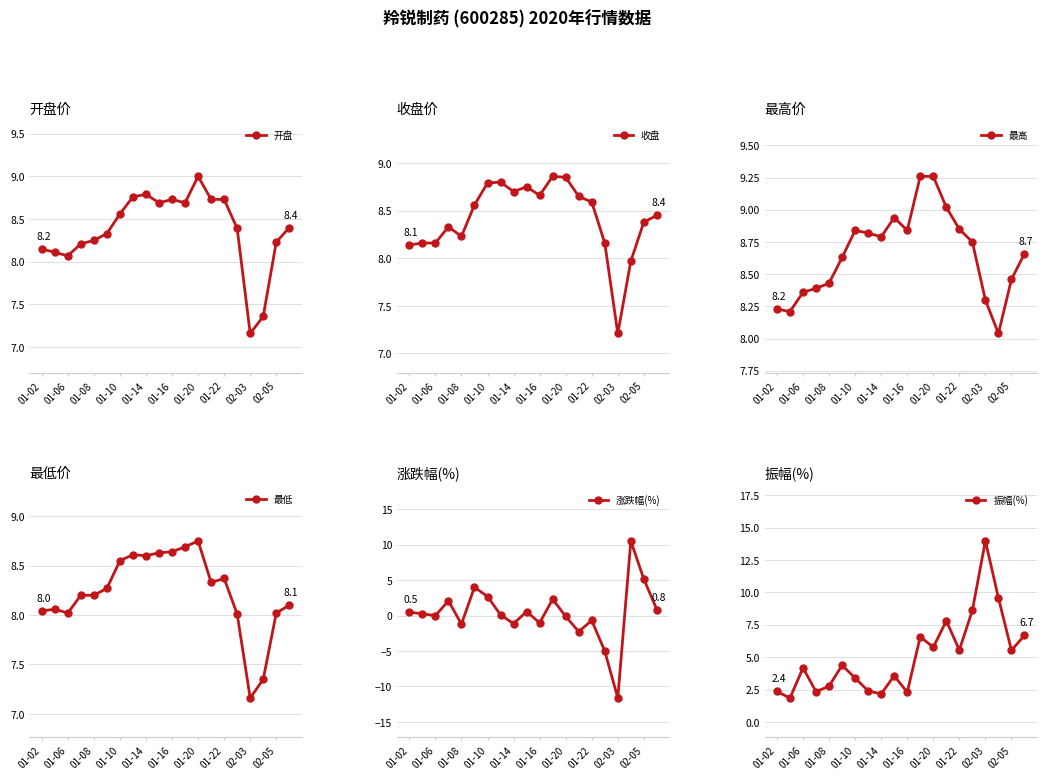

True or false: 最低 and 收盘 cross at least once.

False